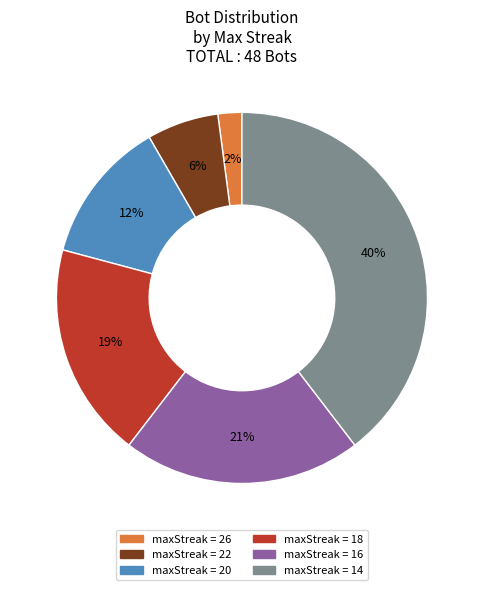

To the nearest percent, what is the average slice percentage?

17%